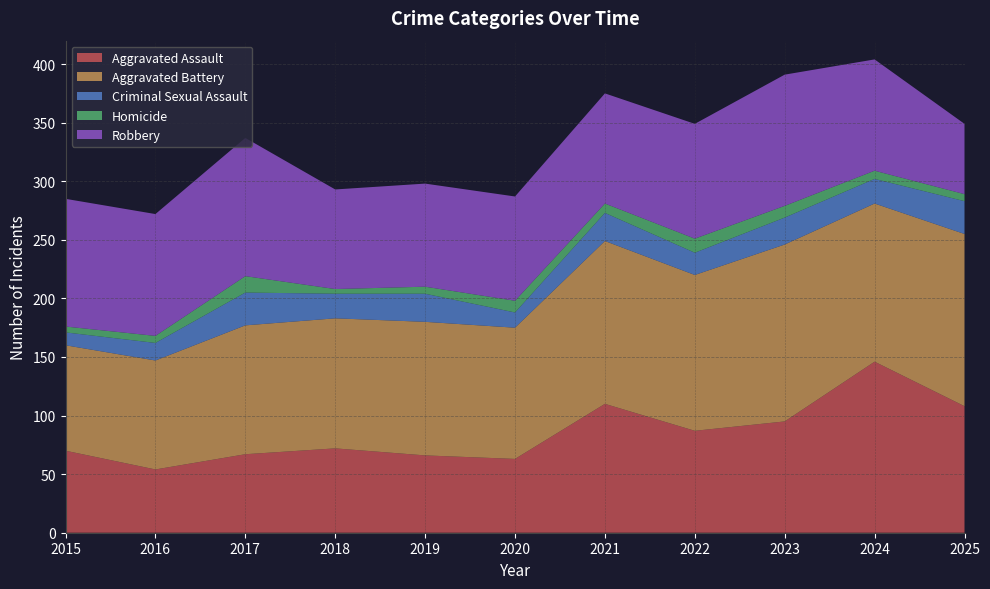

Reading left to right, list all the values displayed in this chart.

Aggravated Assault: 2015=70	2016=54	2017=67	2018=72	2019=66	2020=63	2021=110	2022=87	2023=95	2024=146	2025=108
Aggravated Battery: 2015=90	2016=93	2017=110	2018=111	2019=114	2020=112	2021=139	2022=133	2023=151	2024=135	2025=147
Criminal Sexual Assault: 2015=11	2016=15	2017=28	2018=21	2019=24	2020=13	2021=24	2022=19	2023=23	2024=21	2025=28
Homicide: 2015=5	2016=6	2017=14	2018=4	2019=6	2020=10	2021=8	2022=12	2023=10	2024=7	2025=6
Robbery: 2015=109	2016=104	2017=118	2018=85	2019=88	2020=89	2021=94	2022=98	2023=112	2024=95	2025=60